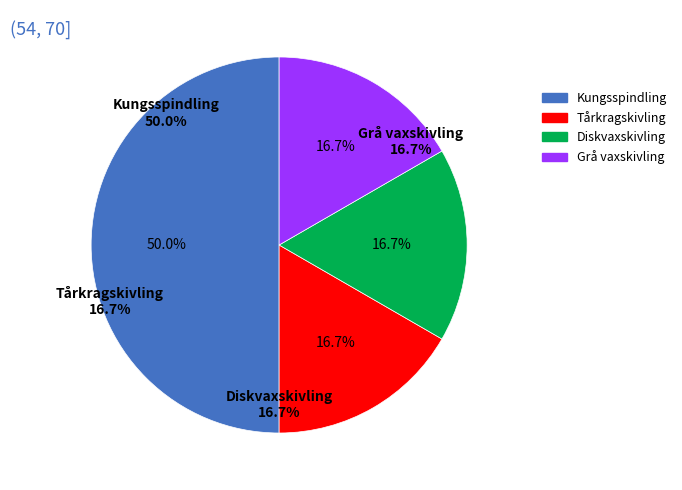

What is the ratio of the value at Kungsspindling to the value at Diskvaxskivling?

3.0